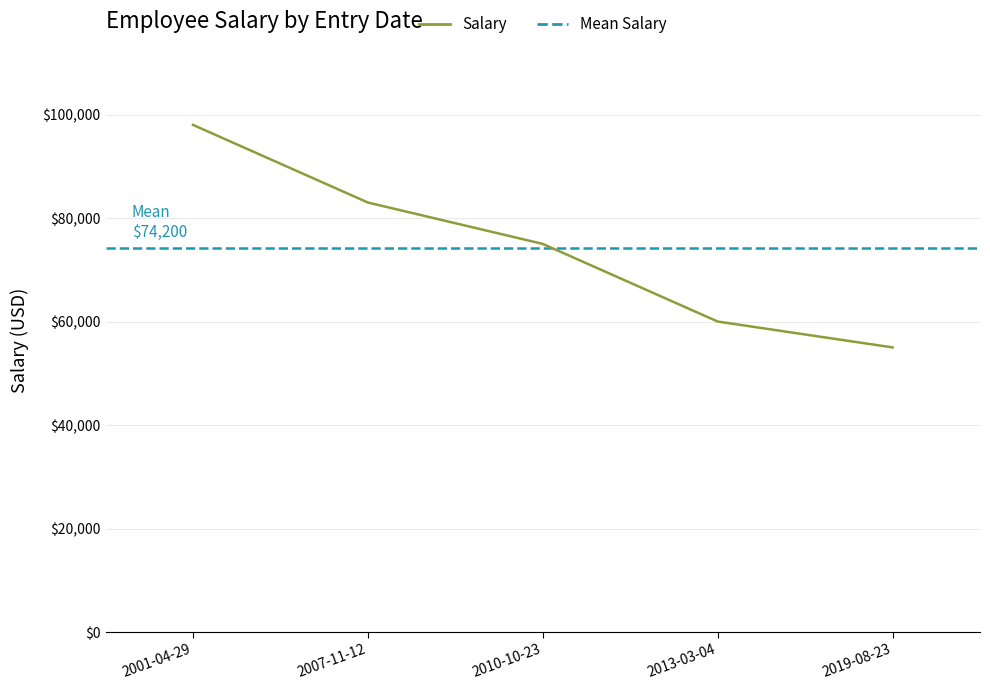

True or false: the data shows 60000 at 2013-03-04.

True